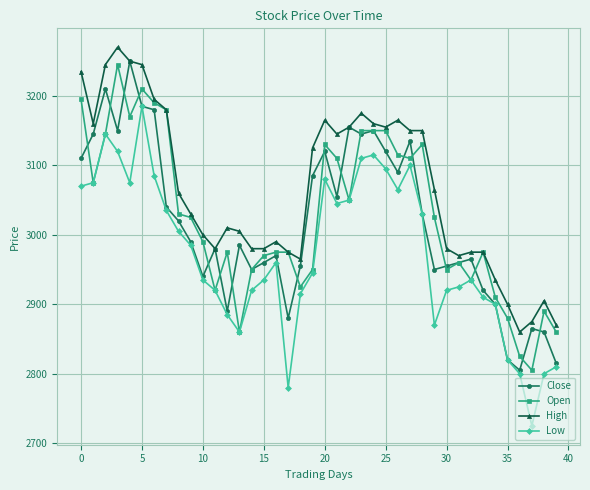

True or false: High has more than 0 interior local peaks.

True